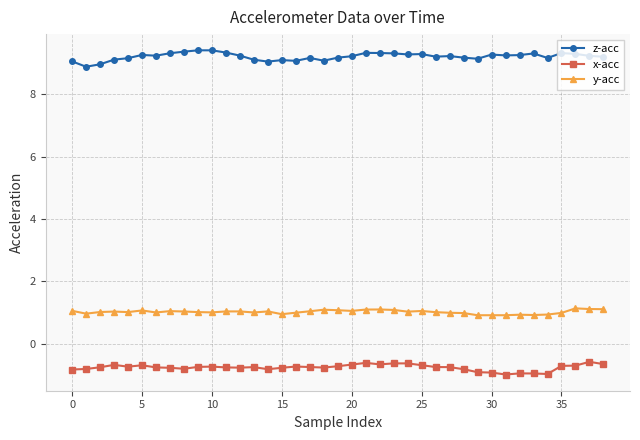

What is the maximum value shown in the chart?

9.4